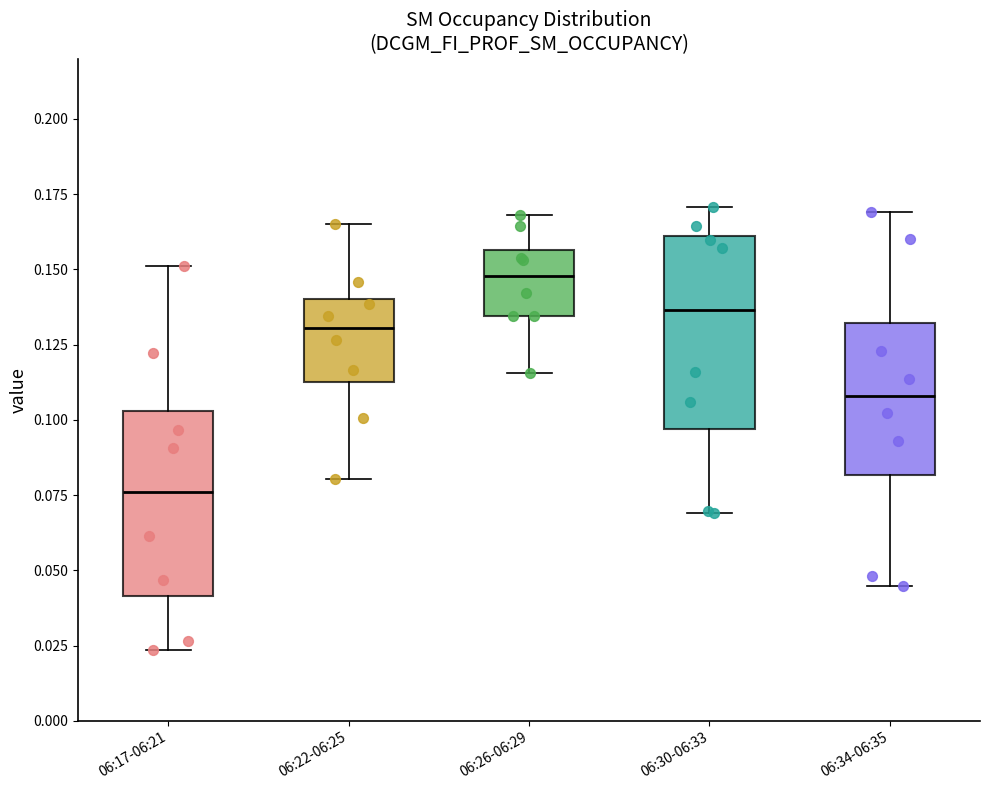

Where is the upper edge of the box for 06:30-06:33 on the y-axis? The values are not printed on the chart, so give them approximately, as read against the axis.

0.160